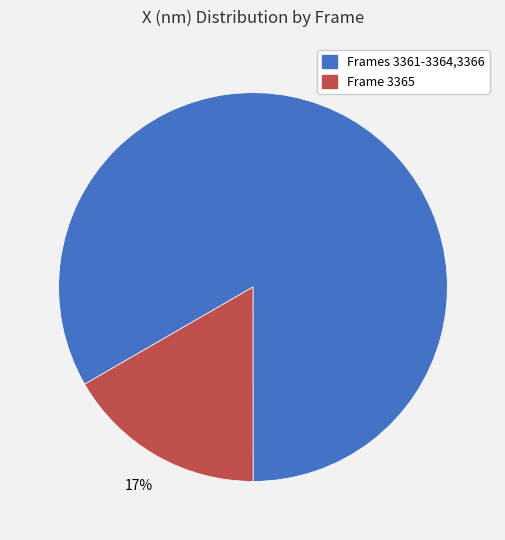

To the nearest percent, what portion does Frame 3365 represent?

17%